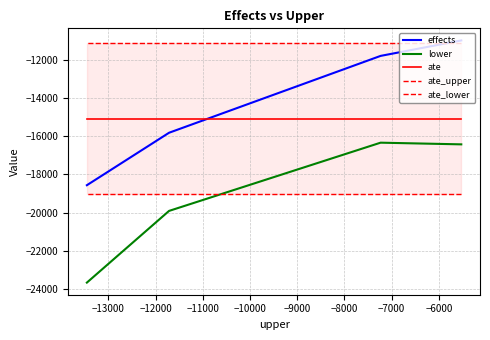

What are all the series names shown in the legend?

effects, lower, ate, ate_upper, ate_lower